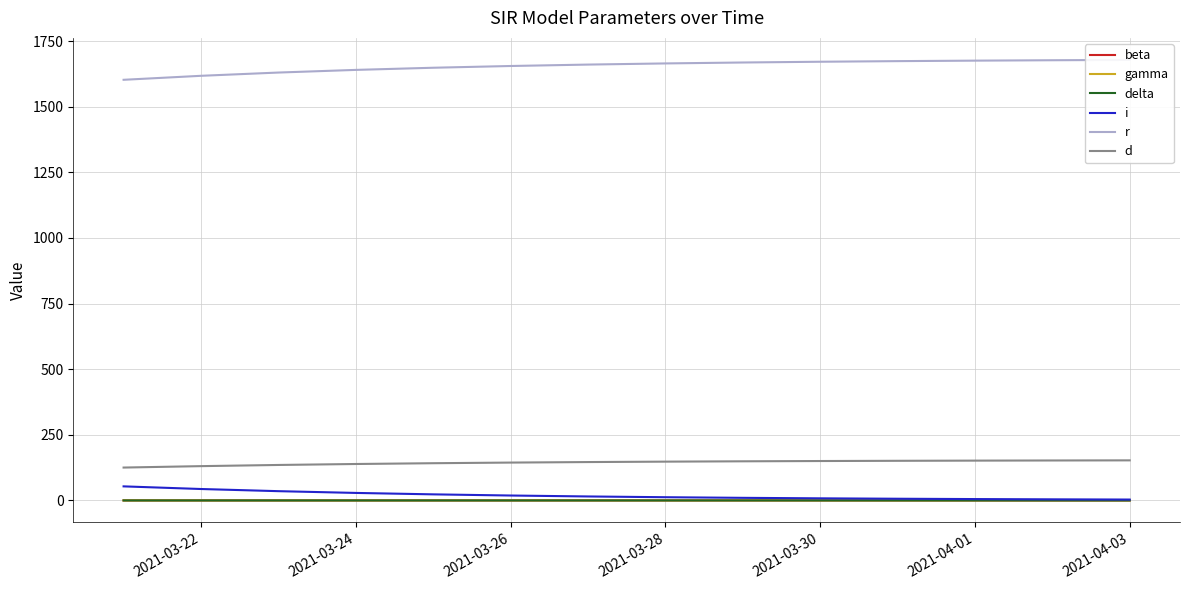

True or false: delta and gamma intersect in this chart.

False